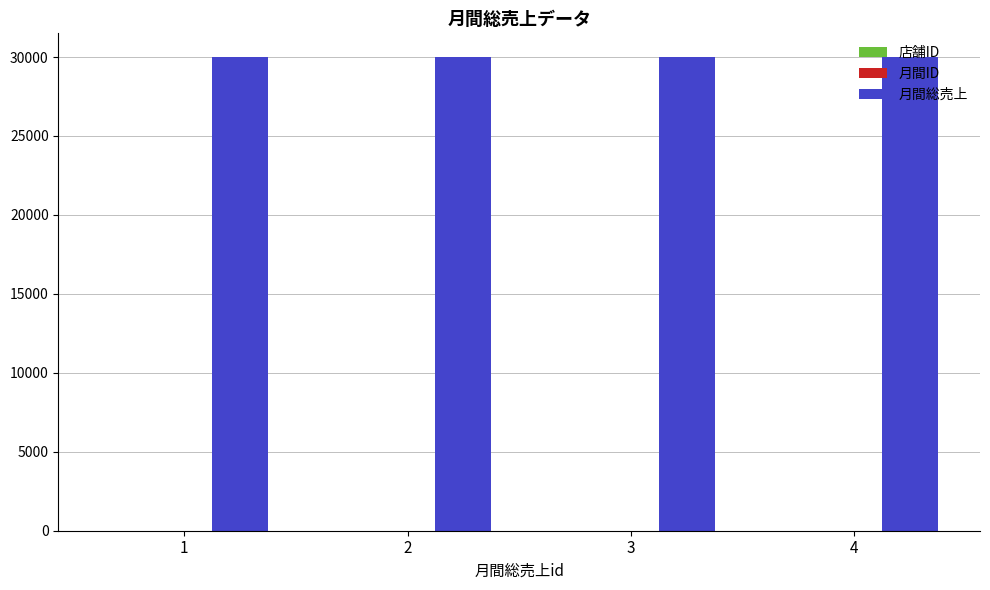

The value of 月間総売上 at 1 is 44291. True or false?

False